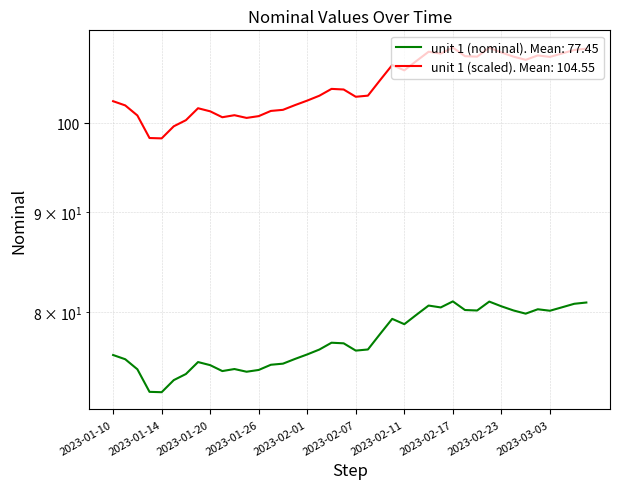

What is the average value?

77.4